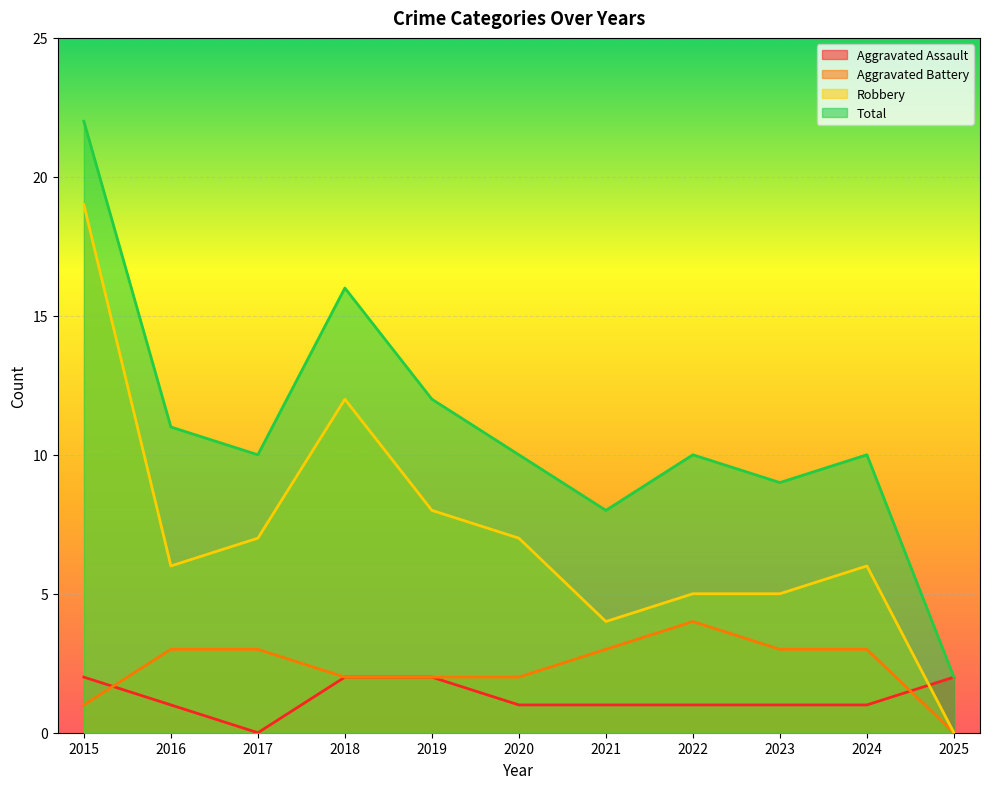

Which series has the largest total across all categories?

Total